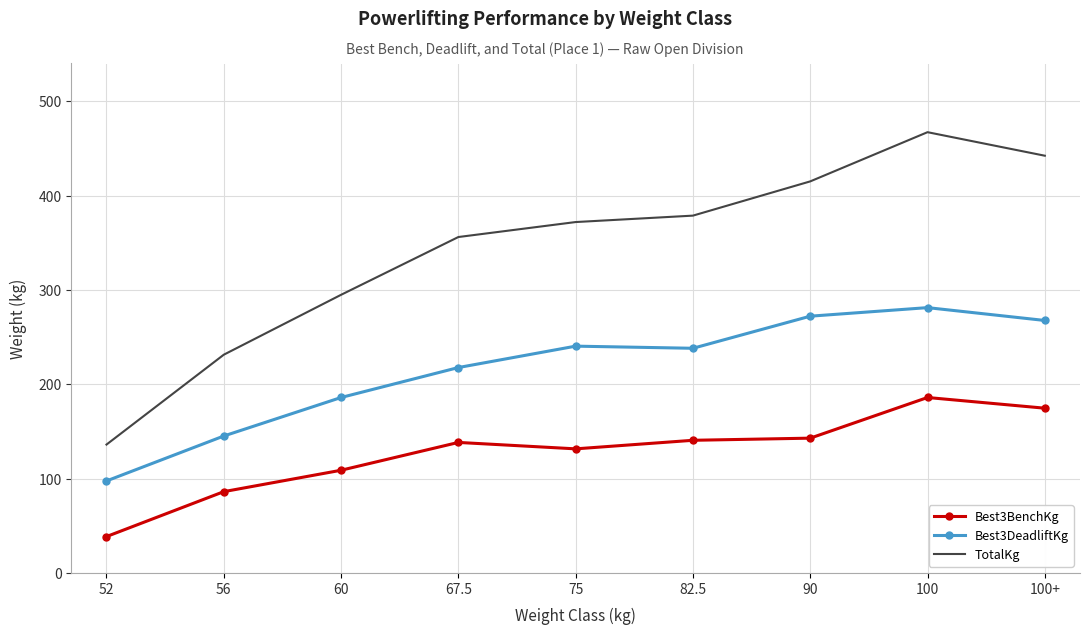

Where is TotalKg nearest to the value 301?

60